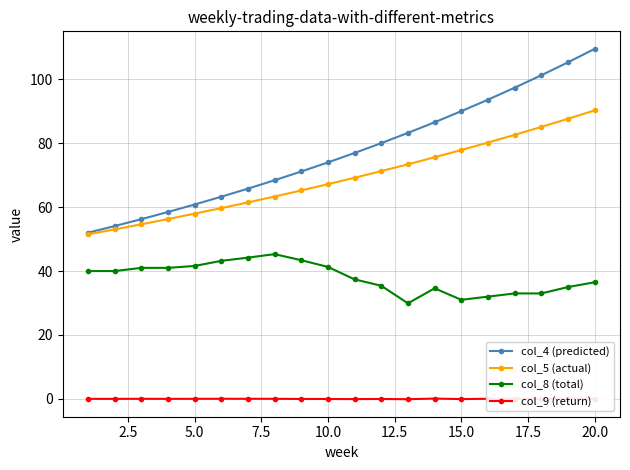

What is the value of the col_8 (total) point at the 18th from the left?

33.0